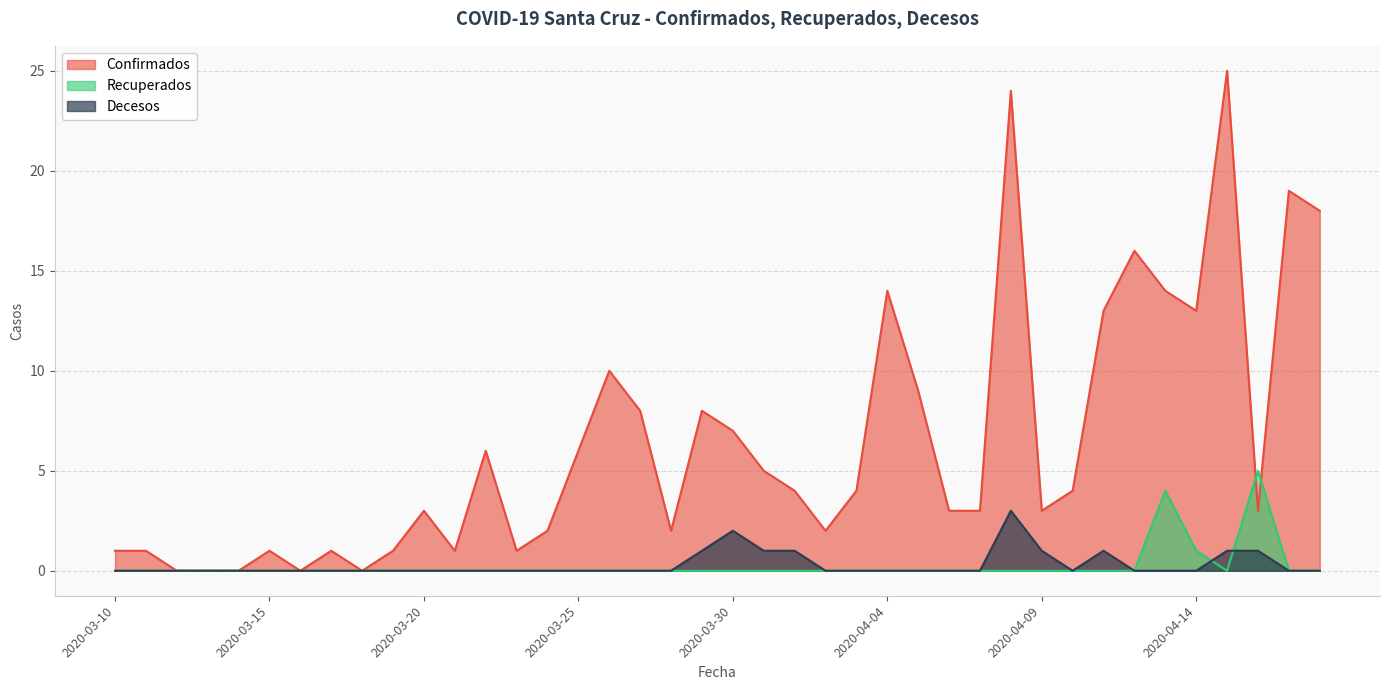

Count the number of categories in the chart.

40